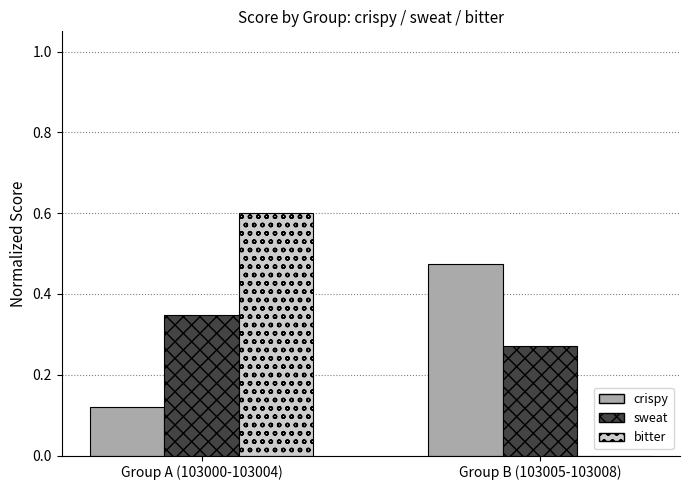

What is the sum of the sweat values at Group A (103000-103004) and Group B (103005-103008)?

0.6